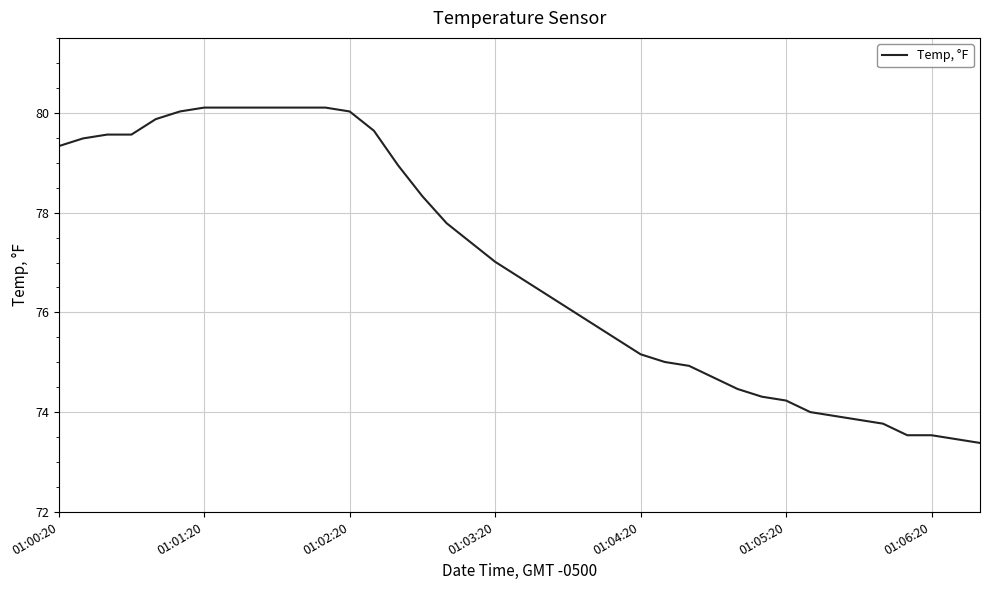

What is the maximum value shown in the chart?

80.1